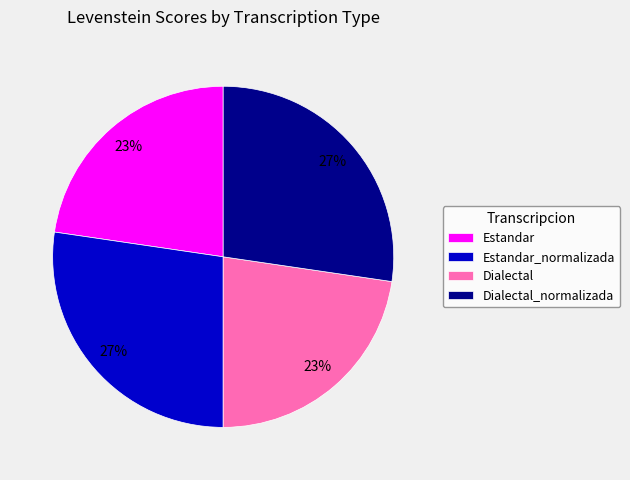

What percentage is the Estandar_normalizada slice, to the nearest percent?

27%